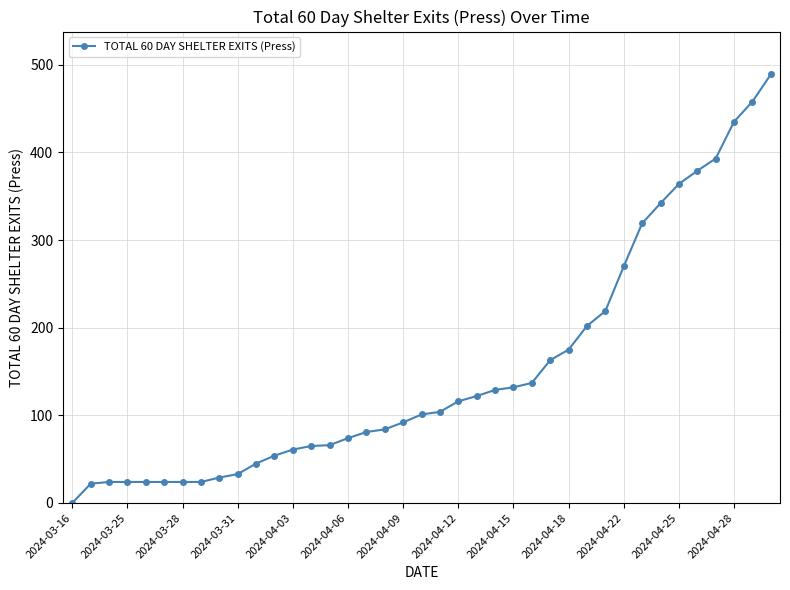

What is the difference between the maximum and minimum values?

489